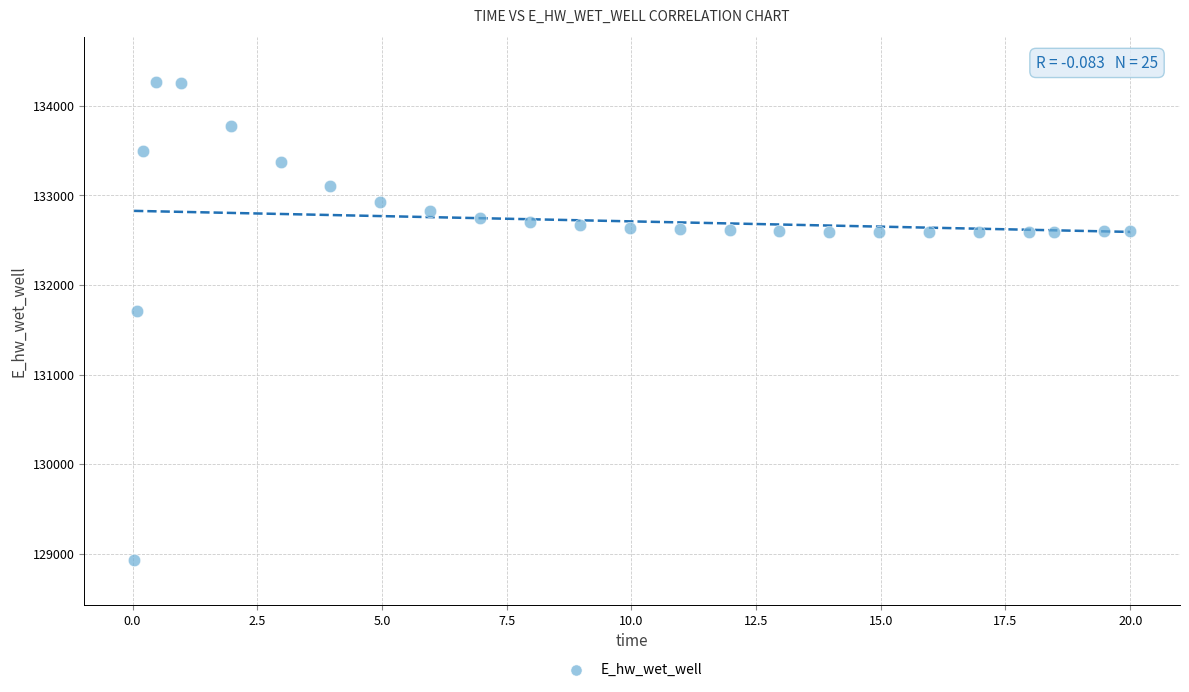

What Y value in the scatter plot is closest to 131597?

131712.6